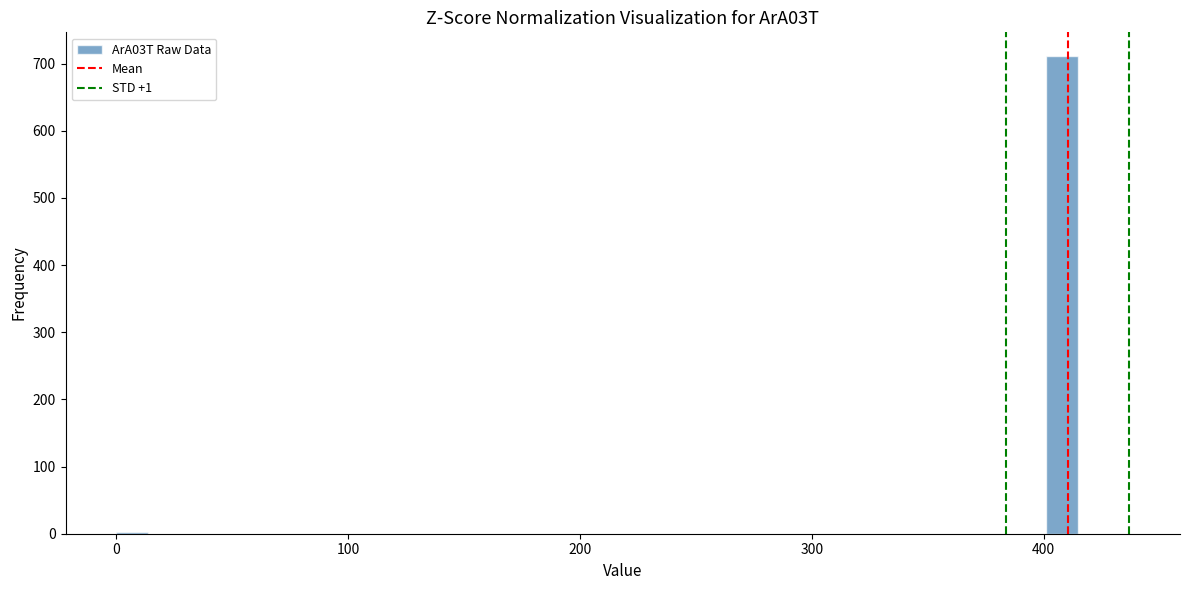

Around what value on the x-axis is the tallest bar? Give the approximate position of its centre, as read against the axis.

410